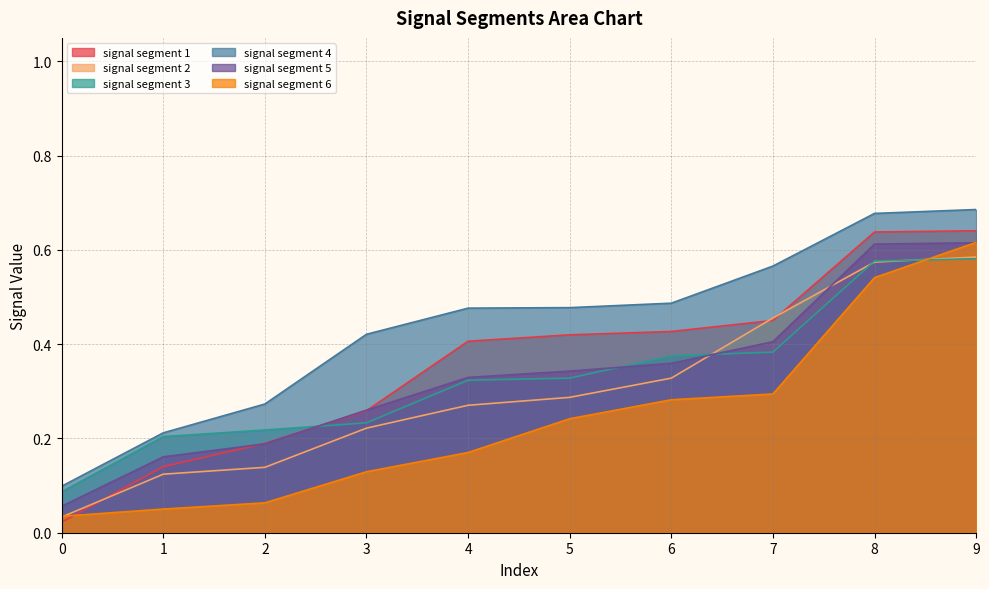

Is it true that signal segment 1 equals 0.1 at 2?

False